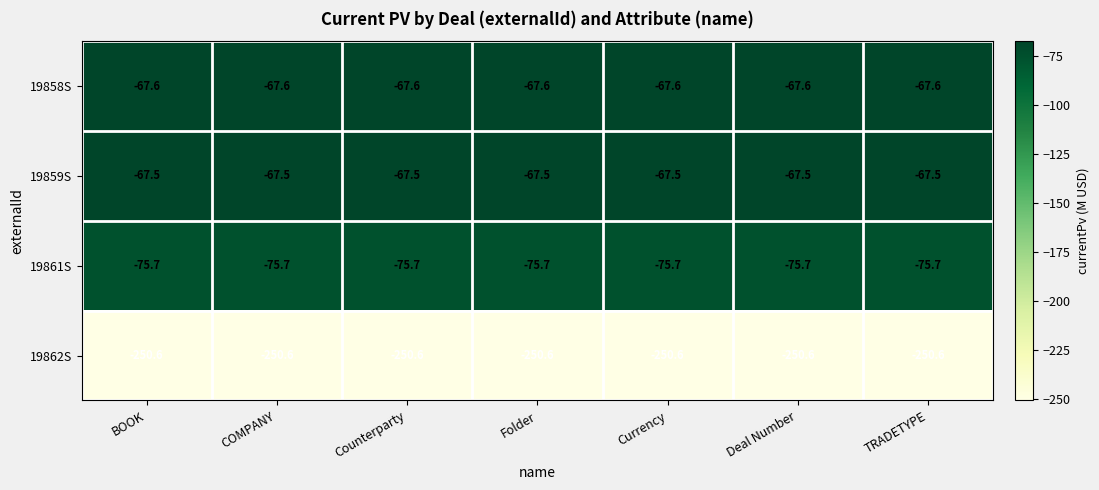

Is the value of 19859S at COMPANY greater than the value of 19858S at Folder?

Yes